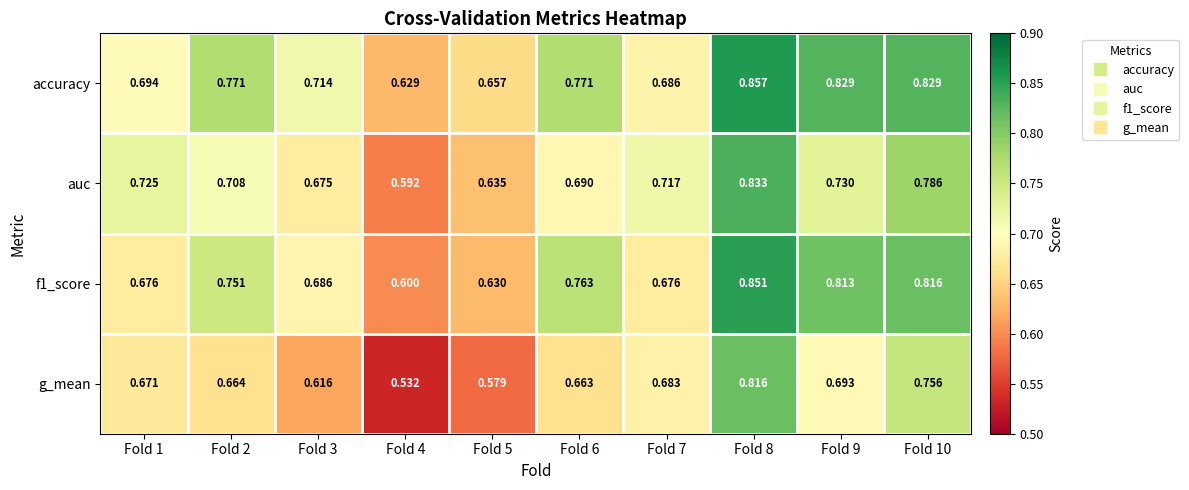

Rank the series by their maximum value, from highest to lowest.

accuracy, f1_score, auc, g_mean